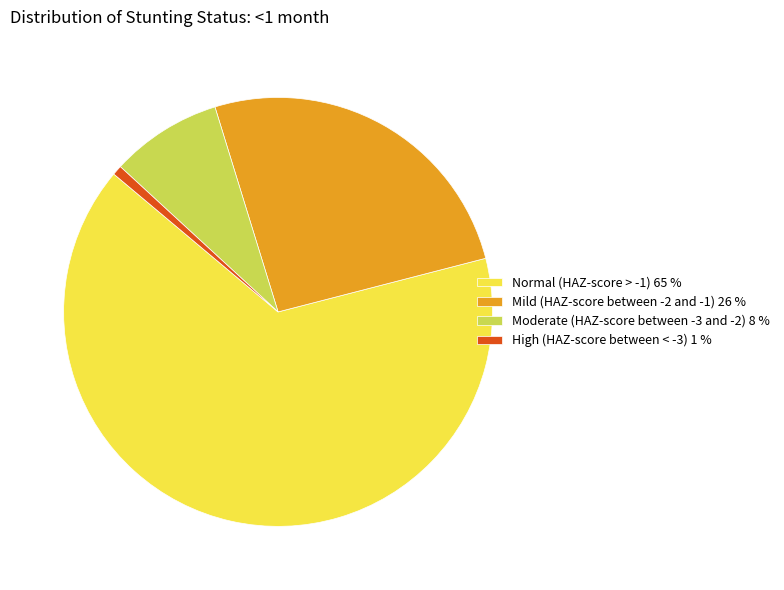

How many segments does this pie chart have?

4